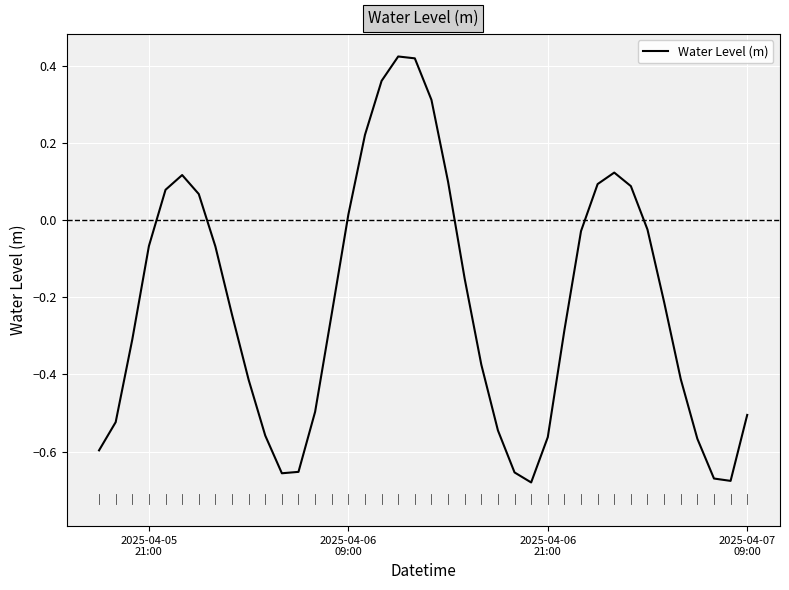

What is the difference between the maximum and minimum values?

1.1